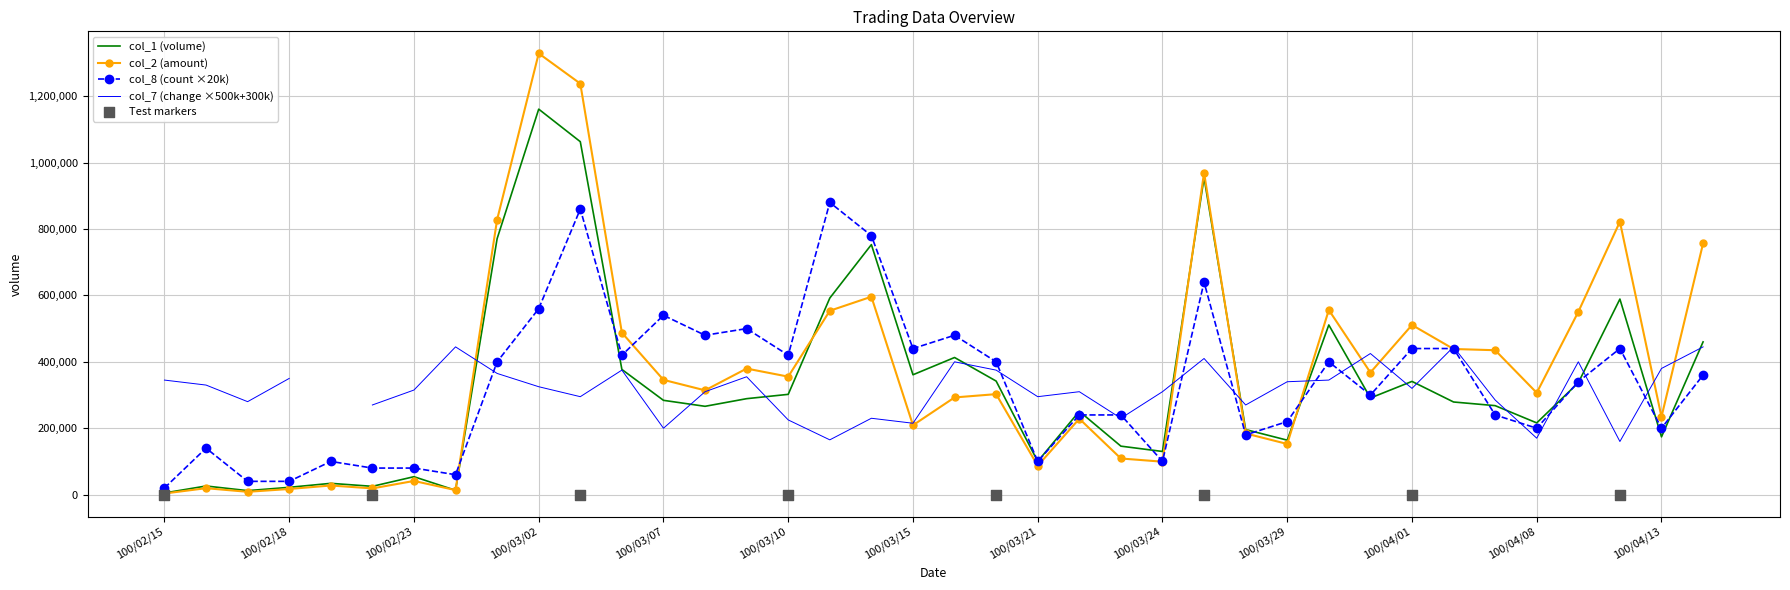

Which series reaches the minimum Y coordinate?

col_2